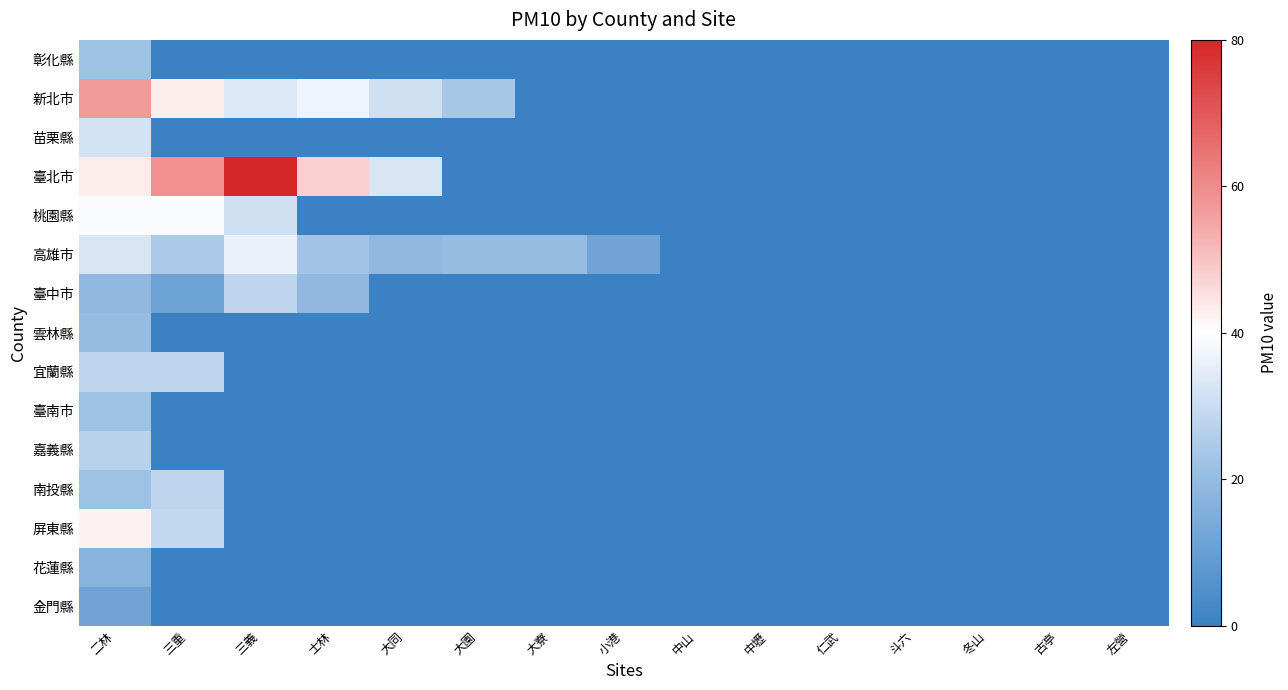

Which series has the widest spread of values?

臺北市